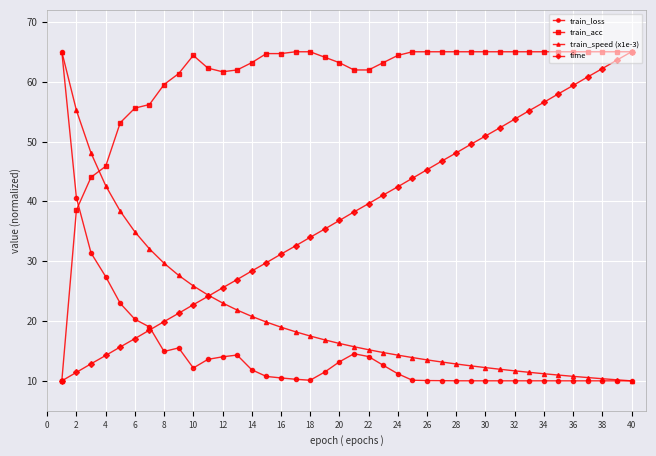

In train_loss, how many points are higher than both neighbors (excluding endpoints)?

6